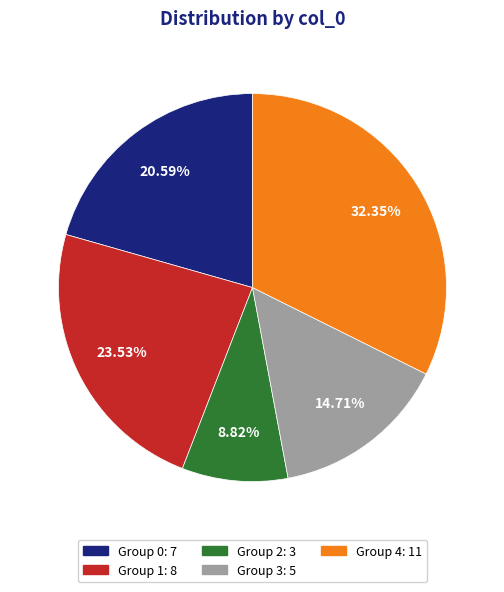

How many slices are in this pie chart?

5